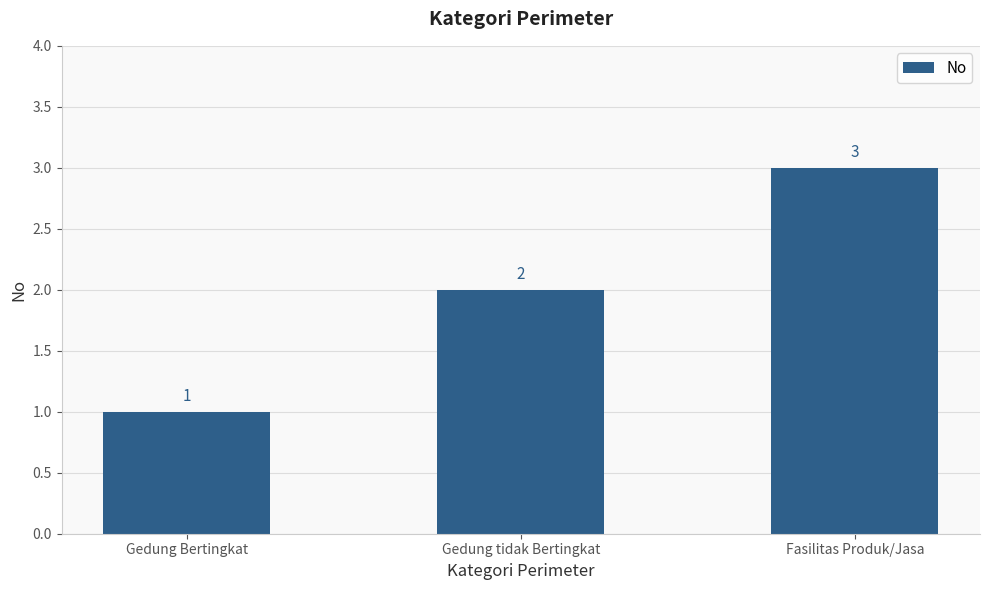

What is the label of the 2nd bar from the right?

Gedung tidak Bertingkat